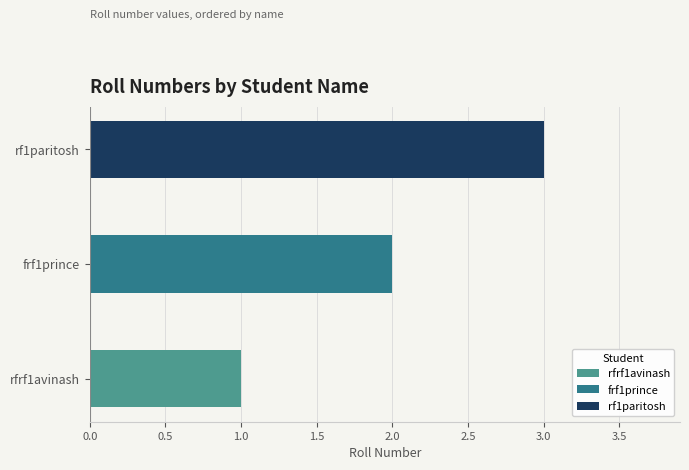

Reading left to right, extract all data points from this chart.

rfrf1avinash=1	frf1prince=2	rf1paritosh=3